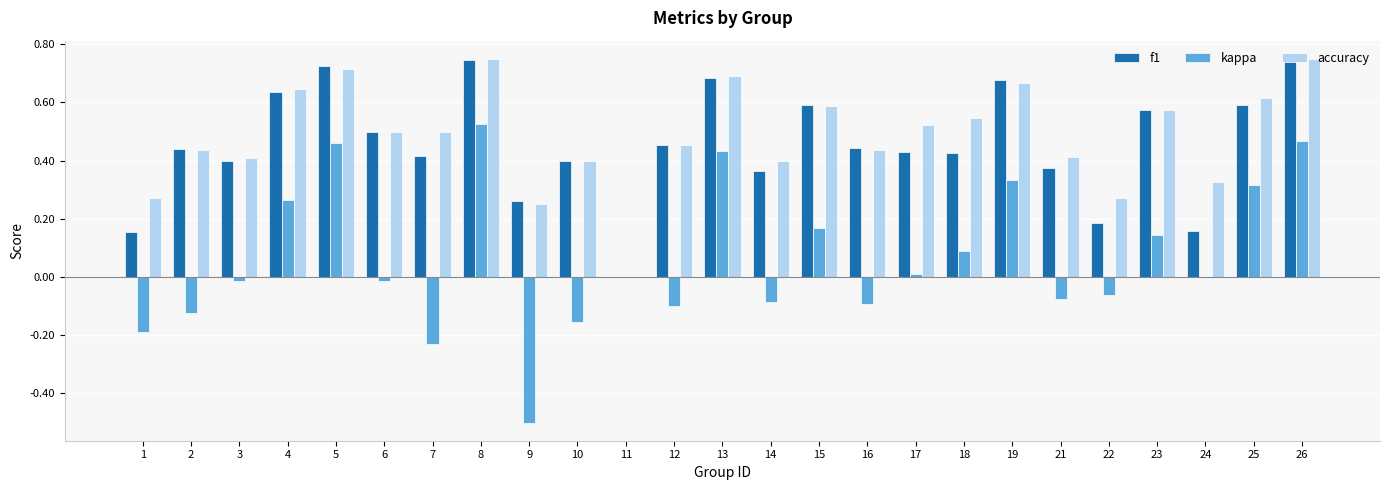

What is the sum of all kappa values?

1.6